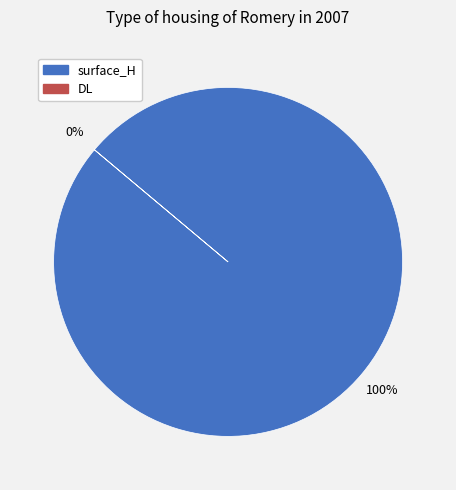

The DL slice represents 7% of the pie. True or false?

False